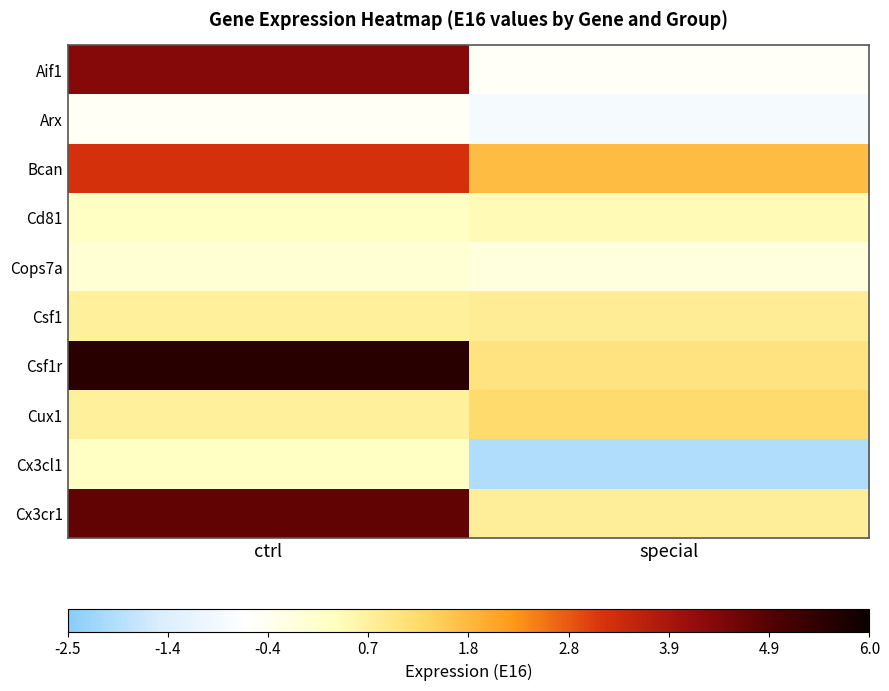

How many categories are shown in the chart?

2